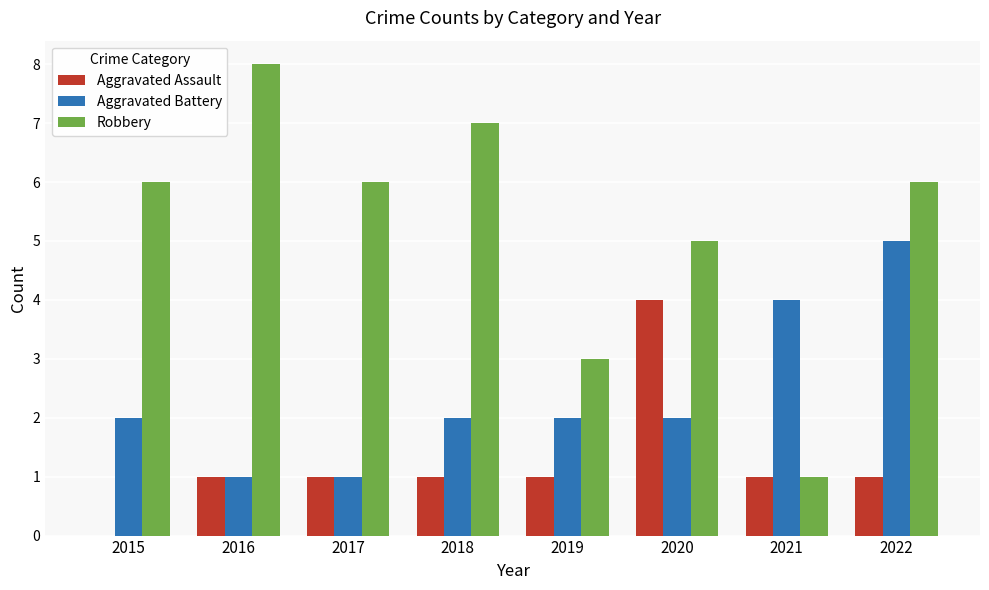

What is the spread (max minus min) of values at 2021?

3